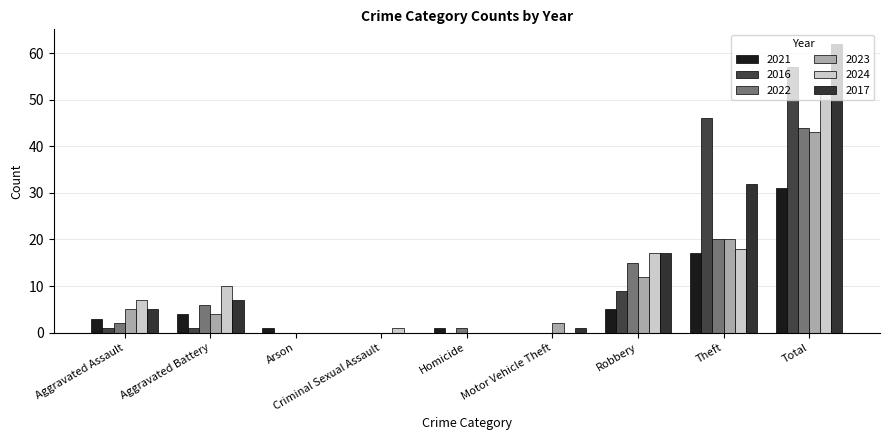

Which series has the largest total across all categories?

2017